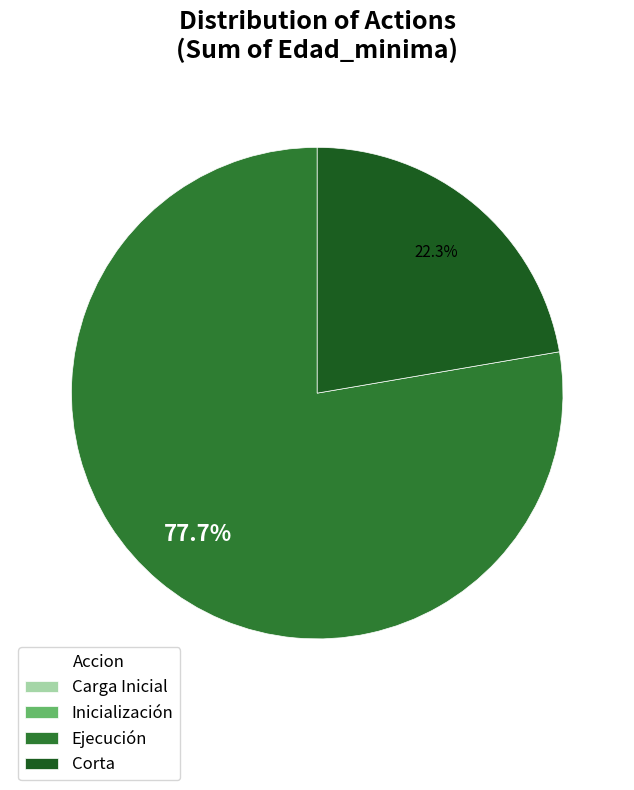

Which slice represents more than half of the pie?

Ejecución